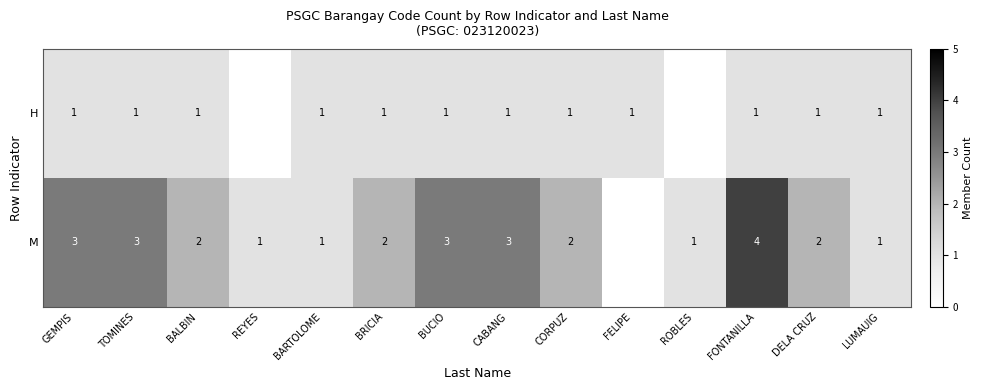

The value of H at LUMAUIG is 0. True or false?

False